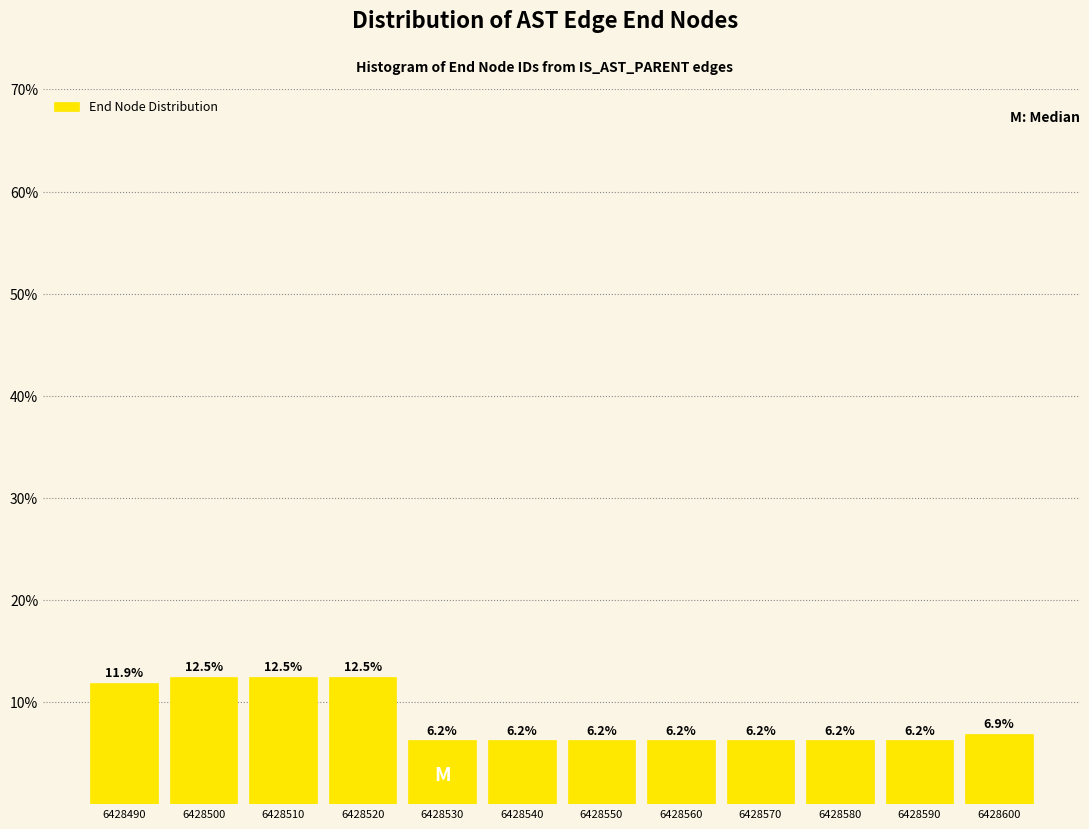

Reading left to right, transcribe this chart: for each bar, give the range it covers on the x-axis and its height.

6428485 to 6428495: 11.9
6428495 to 6428505: 12.5
6428505 to 6428515: 12.5
6428515 to 6428525: 12.5
6428525 to 6428535: 6.2
6428535 to 6428545: 6.2
6428545 to 6428555: 6.2
6428555 to 6428565: 6.2
6428565 to 6428575: 6.2
6428575 to 6428585: 6.2
6428585 to 6428595: 6.2
6428595 to 6428605: 6.9